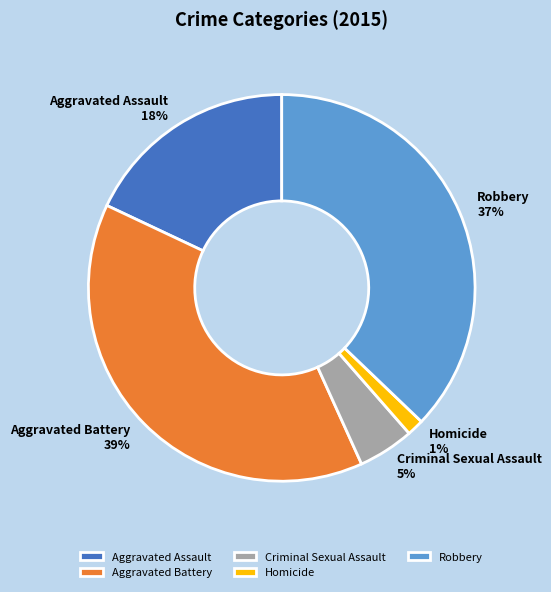

Which slice is the largest?

Aggravated Battery